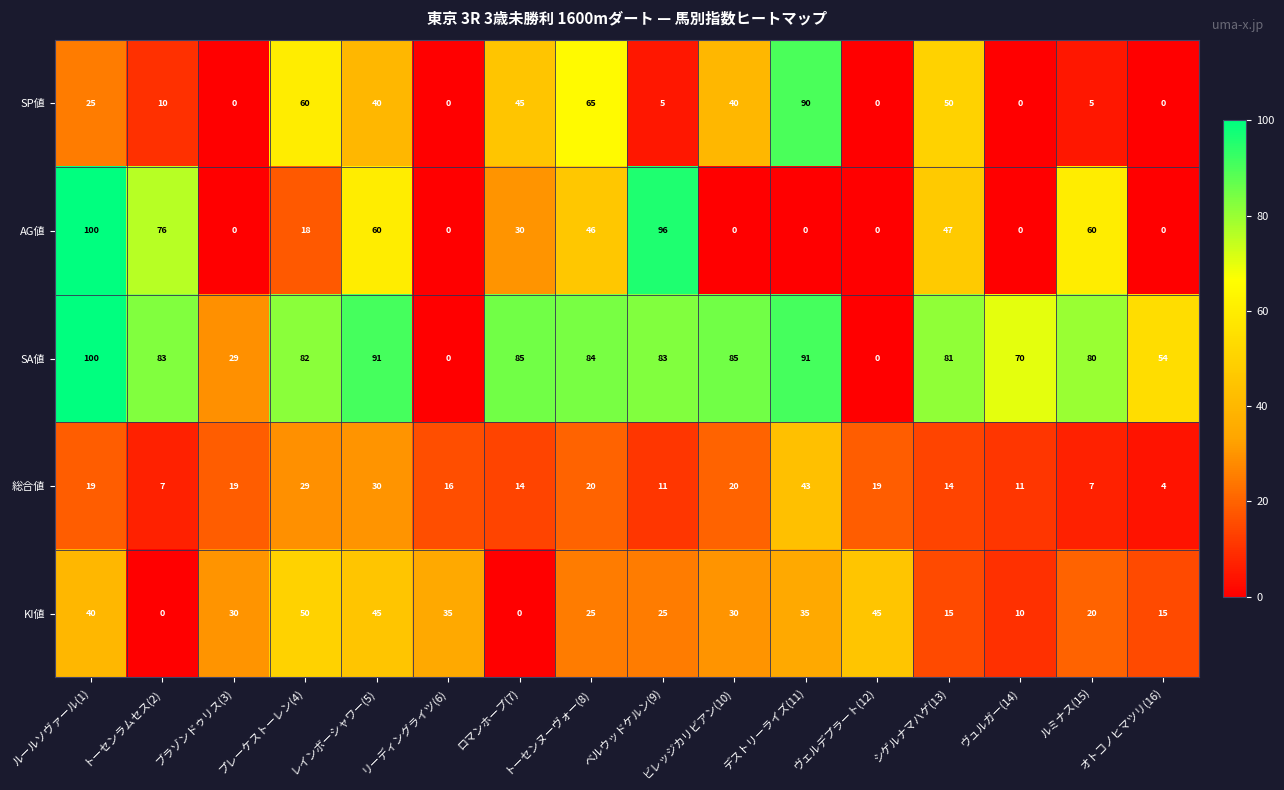

At which category does the chart reach its peak across all series?

ルールソヴァール(1)